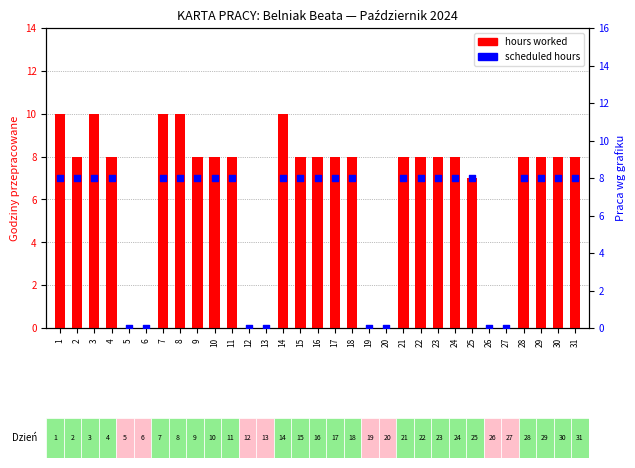

Which series has the largest Y range (max minus min)?

hours worked